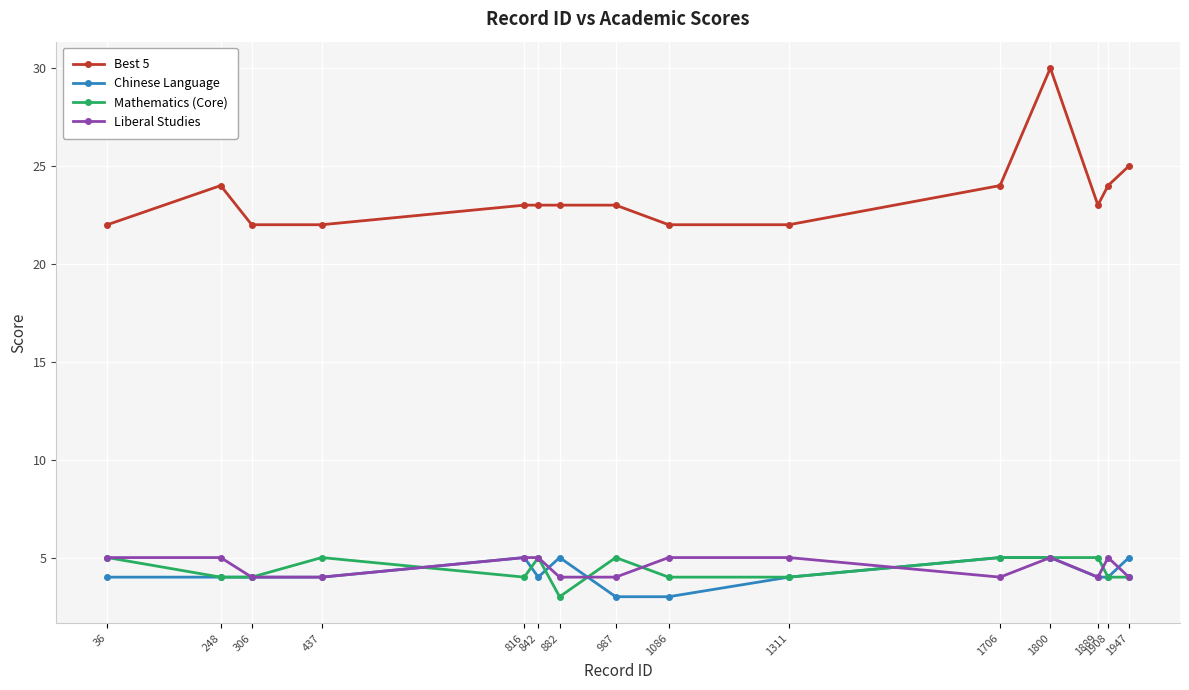

What is the difference between the maximum and minimum values in the Mathematics (Core) series?

2